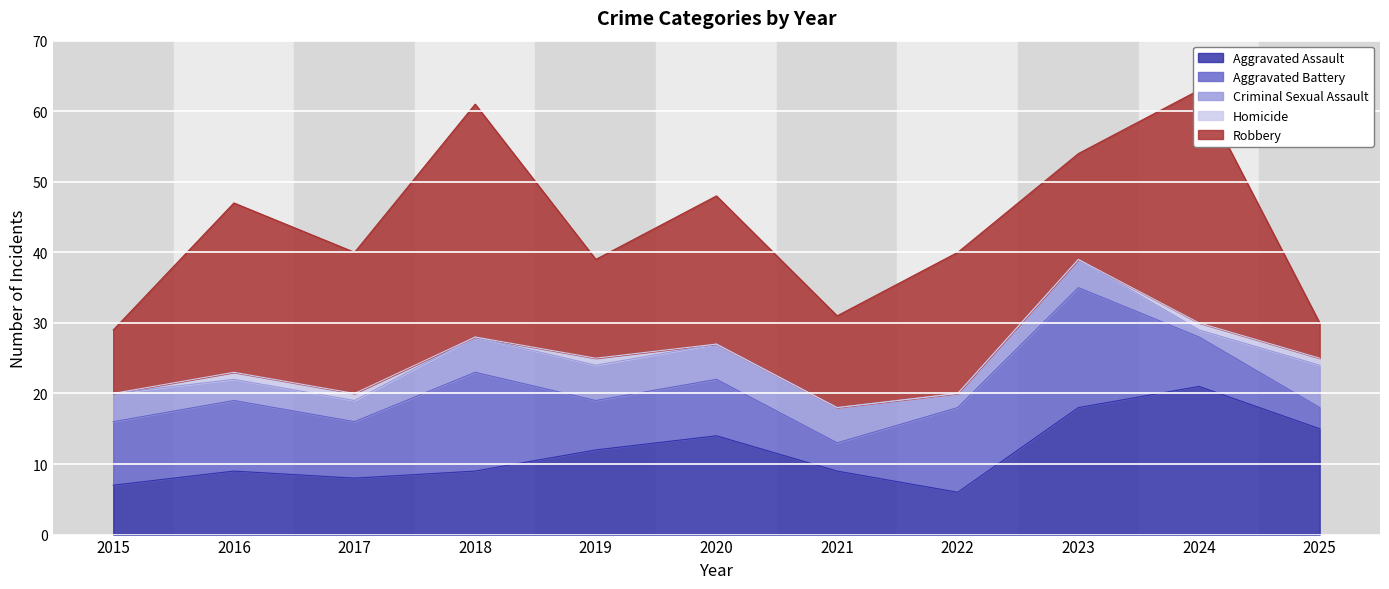

True or false: Robbery and Aggravated Battery intersect in this chart.

True